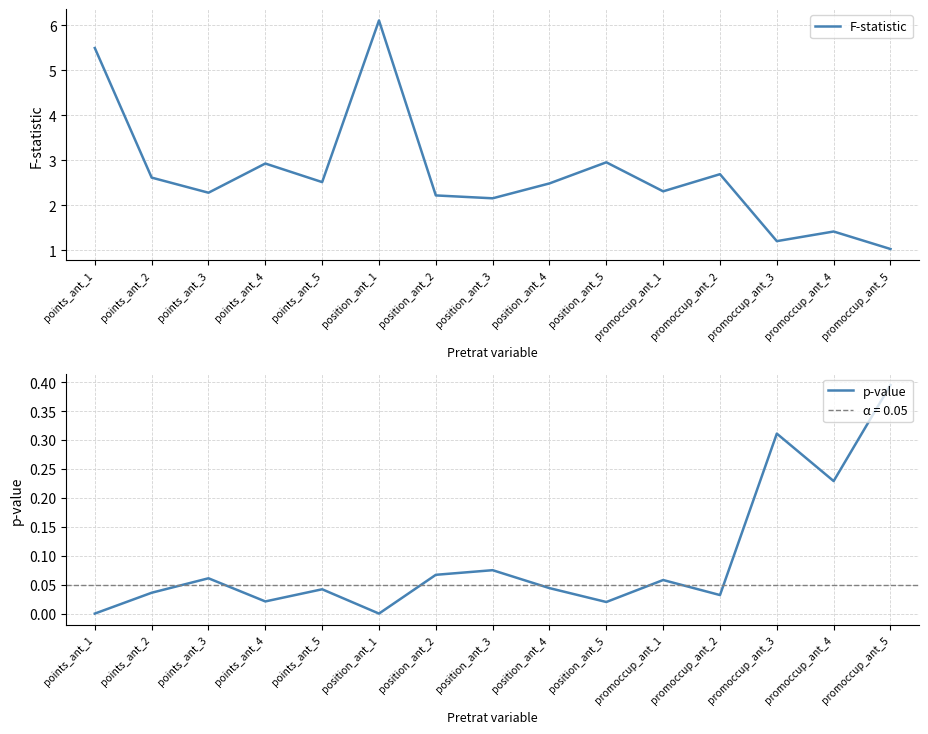

Reading left to right, transcribe all the data shown in this chart.

F-statistic: points_ant_1=5.5	points_ant_2=2.6	points_ant_3=2.3	points_ant_4=2.9	points_ant_5=2.5	position_ant_1=6.1	position_ant_2=2.2	position_ant_3=2.2	position_ant_4=2.5	position_ant_5=3.0	promoccup_ant_1=2.3	promoccup_ant_2=2.7	promoccup_ant_3=1.2	promoccup_ant_4=1.4	promoccup_ant_5=1.0
p-value: points_ant_1=0.0	points_ant_2=0.0	points_ant_3=0.1	points_ant_4=0.0	points_ant_5=0.0	position_ant_1=0.0	position_ant_2=0.1	position_ant_3=0.1	position_ant_4=0.0	position_ant_5=0.0	promoccup_ant_1=0.1	promoccup_ant_2=0.0	promoccup_ant_3=0.3	promoccup_ant_4=0.2	promoccup_ant_5=0.4